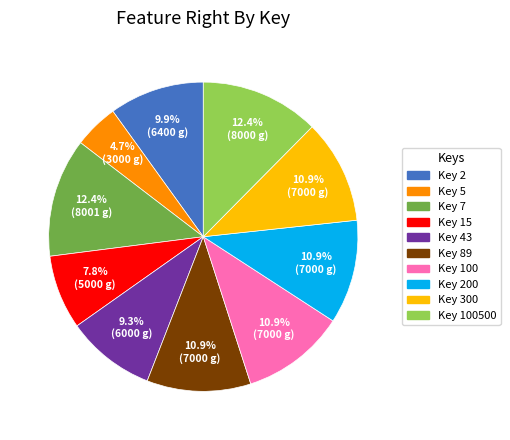

What is the smallest slice in the pie chart?

Key 5